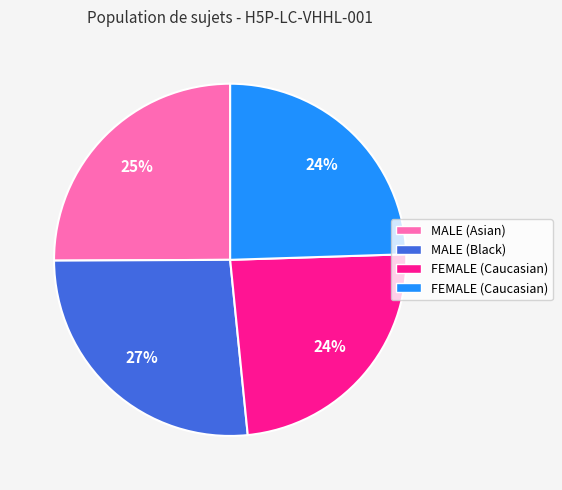

To the nearest percent, what is the difference between the largest and smallest slice percentages?

3%